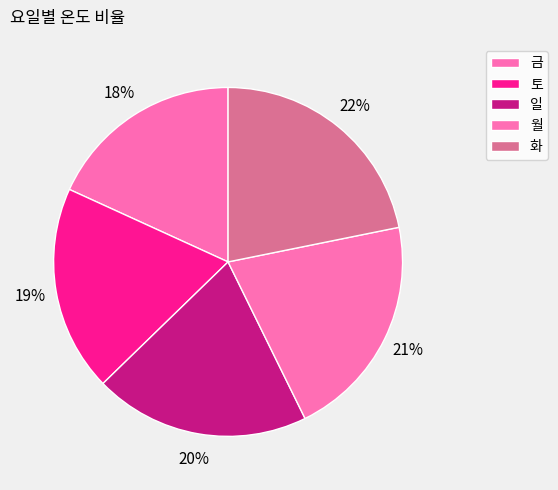

Is it true that 화 is 22% of the pie?

True